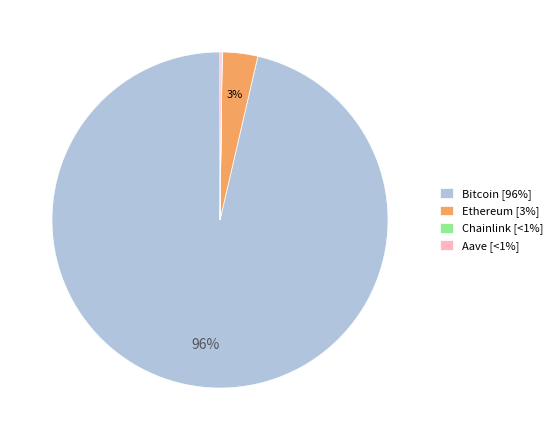

To the nearest percent, what is the average slice percentage?

25%